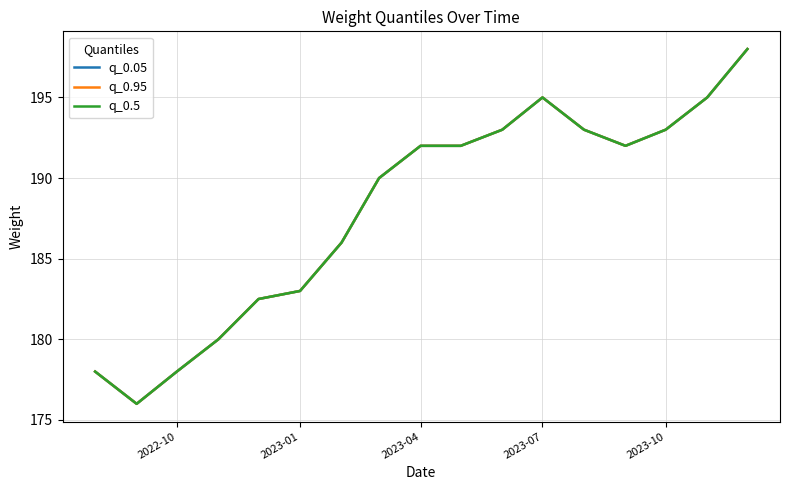

At which category does q_0.5 reach its first local peak?

2023-07